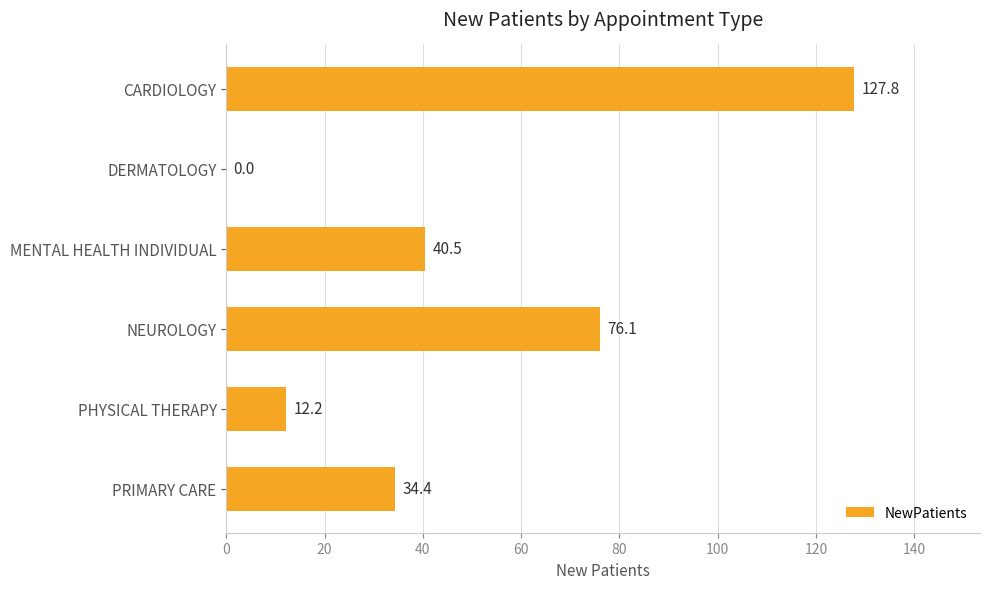

What is the maximum value shown in the chart?

127.8